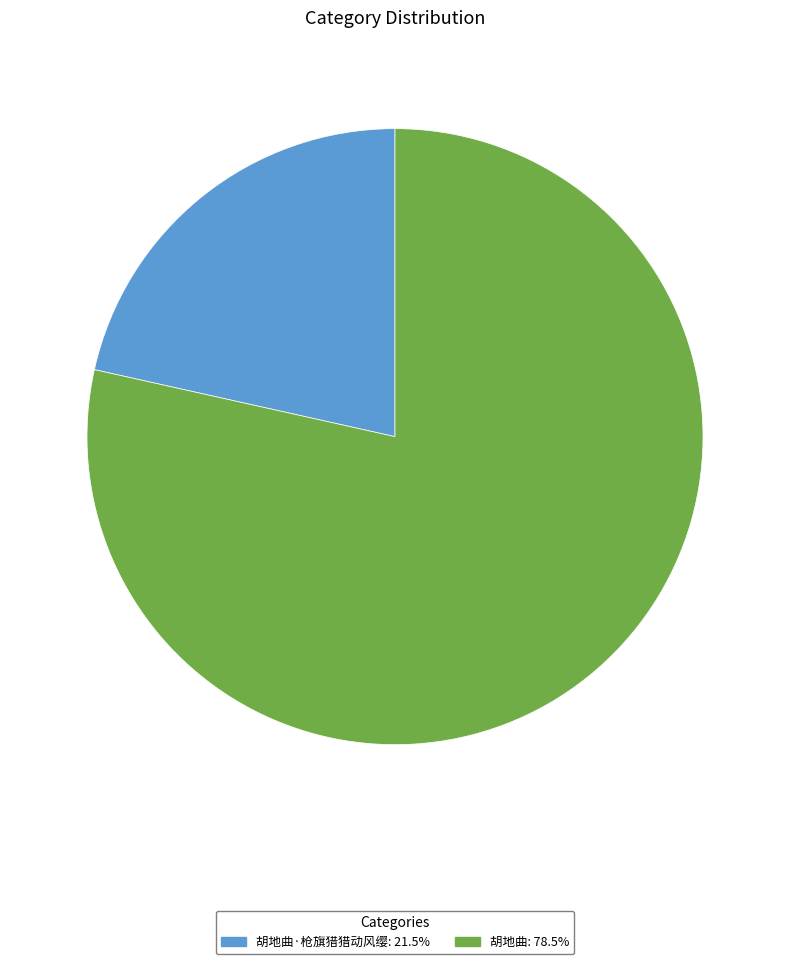

How many segments does this pie chart have?

2